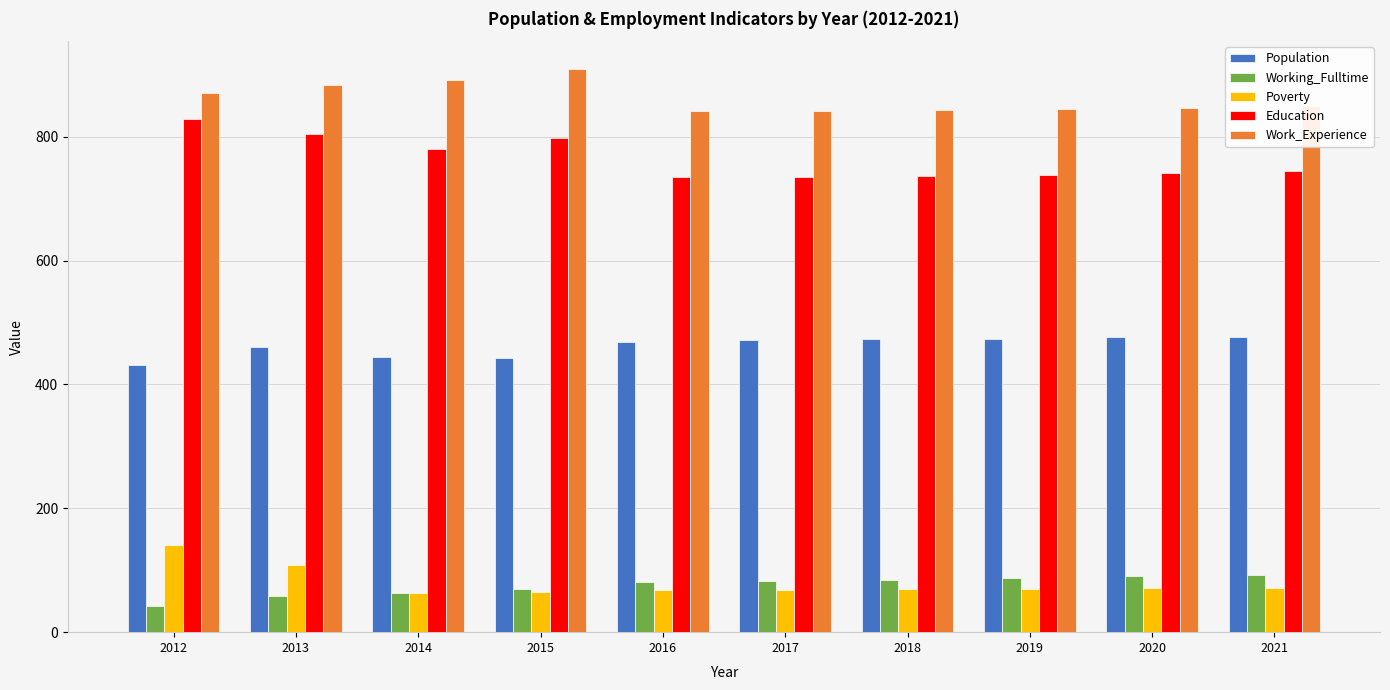

Is the value of Work_Experience at 2021 greater than the value of Education at 2021?

Yes